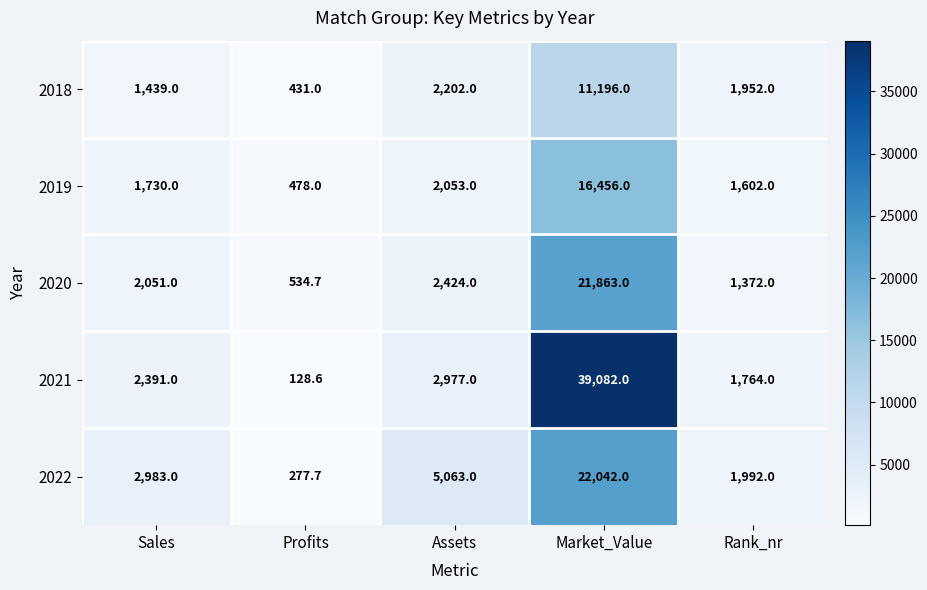

Reading right to left, what are all the values shown in this chart?

2018: Rank_nr=1952.0	Market_Value=11196.0	Assets=2202.0	Profits=431.0	Sales=1439.0
2019: Rank_nr=1602.0	Market_Value=16456.0	Assets=2053.0	Profits=478.0	Sales=1730.0
2020: Rank_nr=1372.0	Market_Value=21863.0	Assets=2424.0	Profits=534.7	Sales=2051.0
2021: Rank_nr=1764.0	Market_Value=39082.0	Assets=2977.0	Profits=128.6	Sales=2391.0
2022: Rank_nr=1992.0	Market_Value=22042.0	Assets=5063.0	Profits=277.7	Sales=2983.0